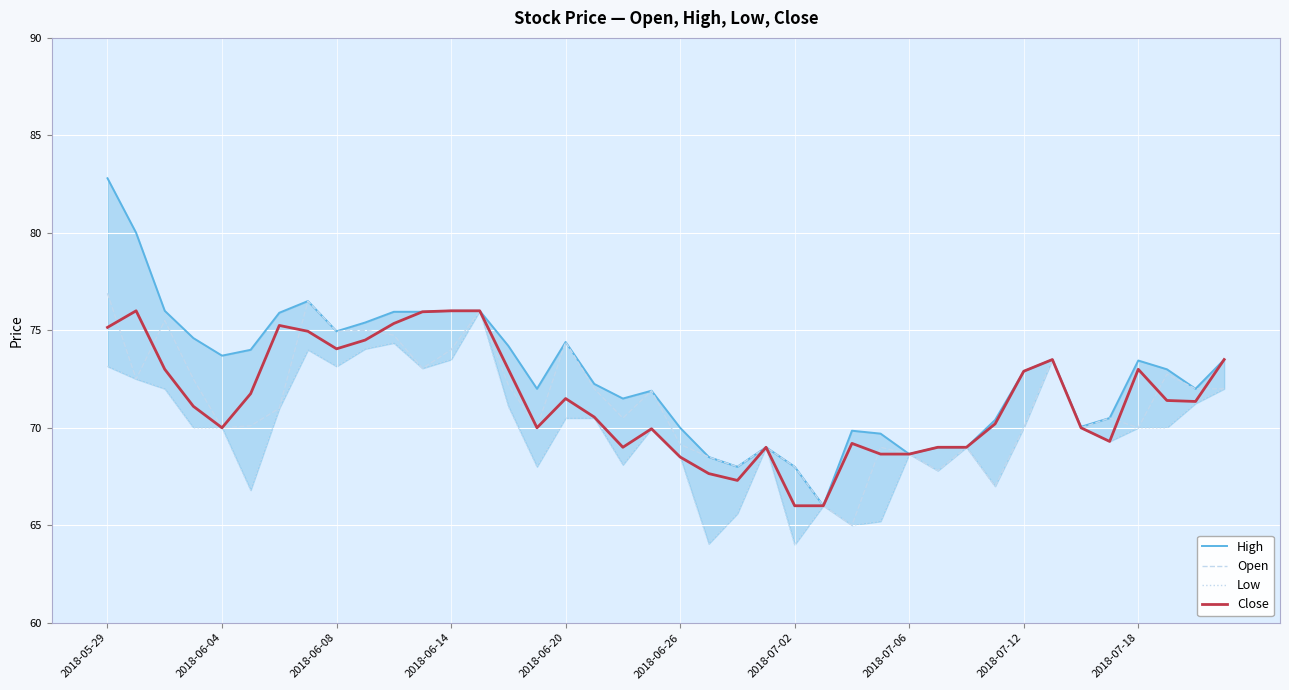

What are all the series names shown in the legend?

High, Open, Low, Close